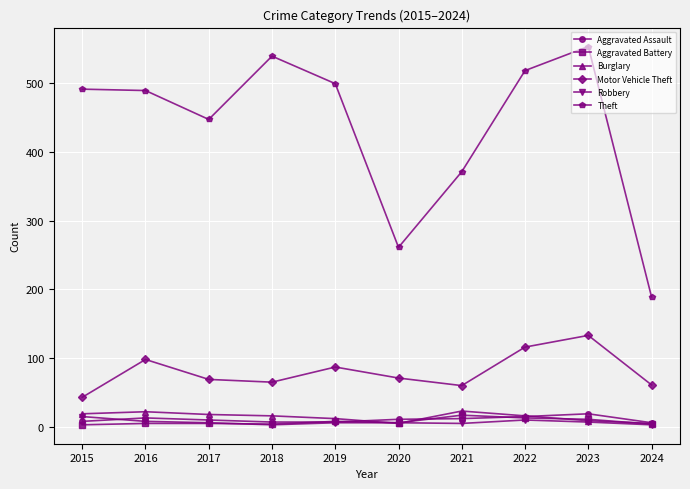

What is the difference between the Theft values at 2018 and 2020?

278